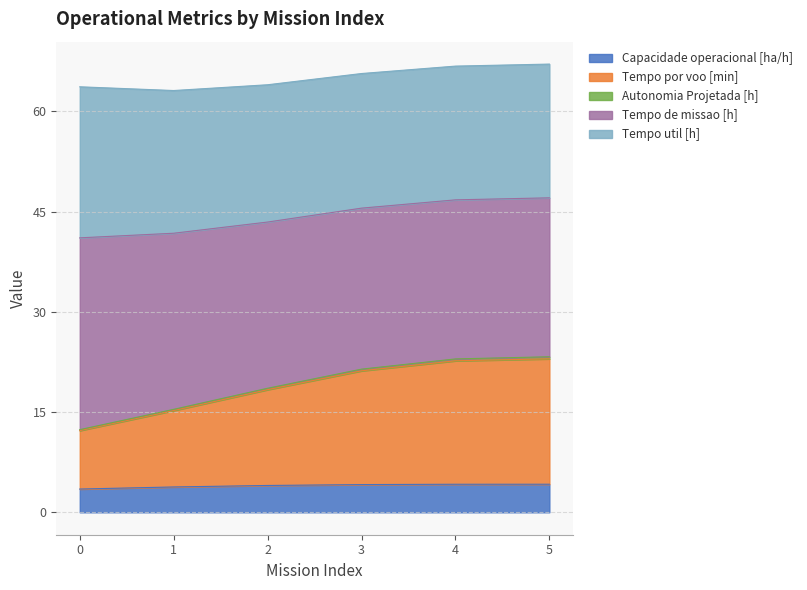

At which label does Capacidade operacional [ha/h] first exceed 4?

2